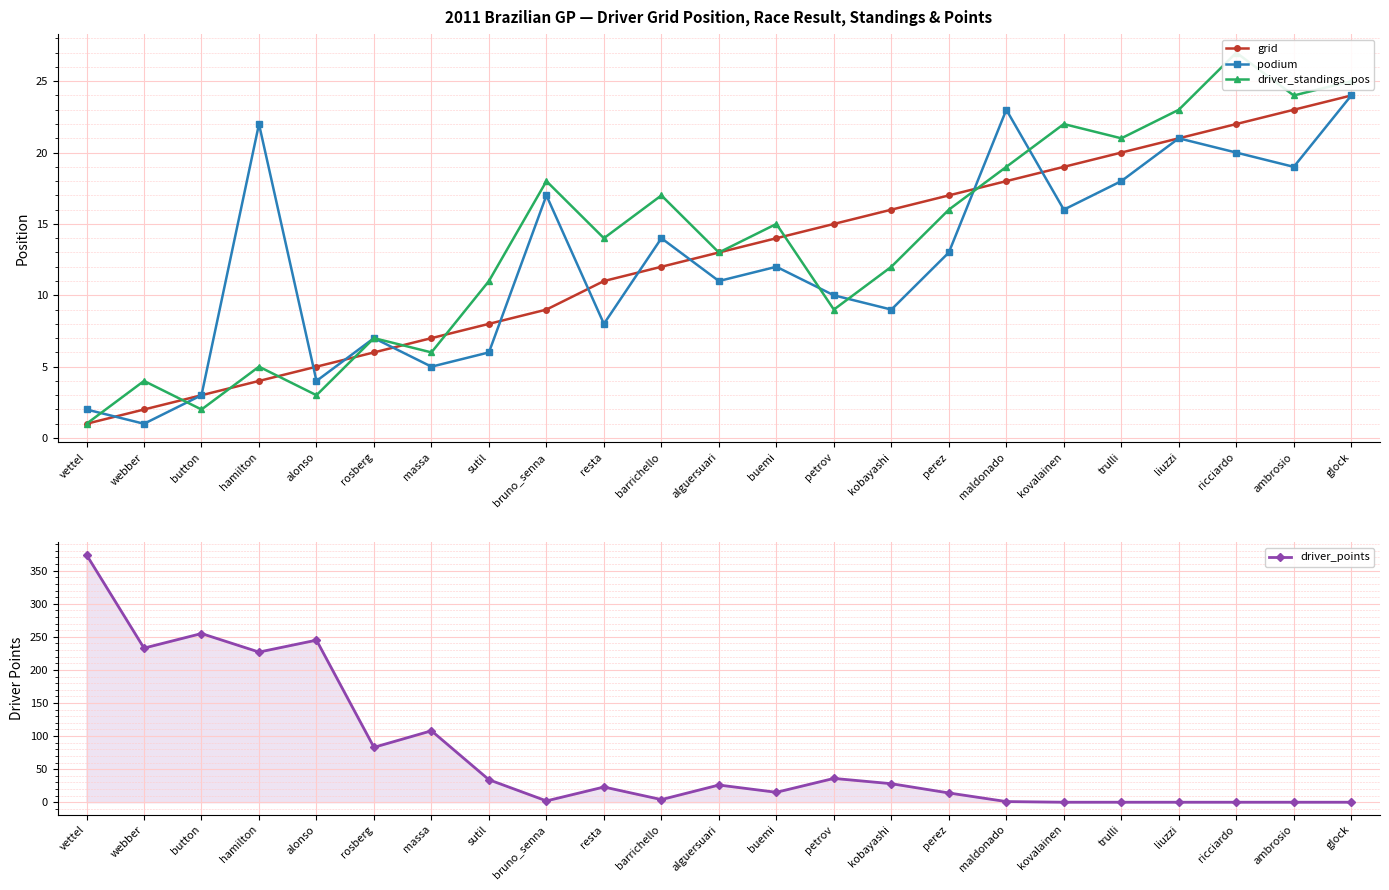

True or false: podium has more than 0 interior local peaks.

True